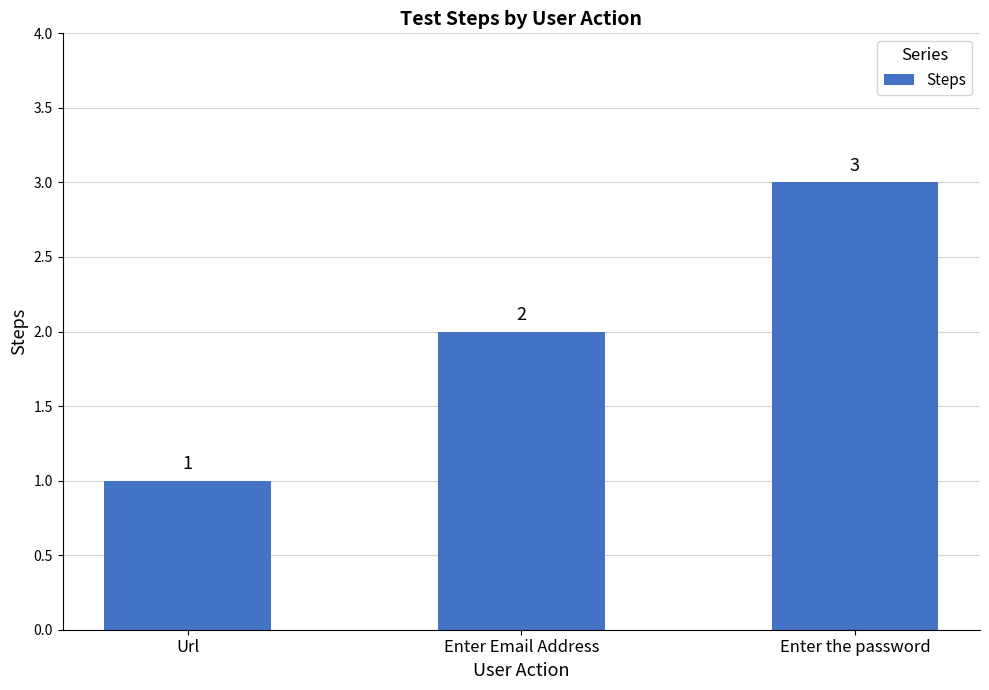

Reading left to right, list all the values displayed in this chart.

Url=1	Enter Email Address=2	Enter the password=3